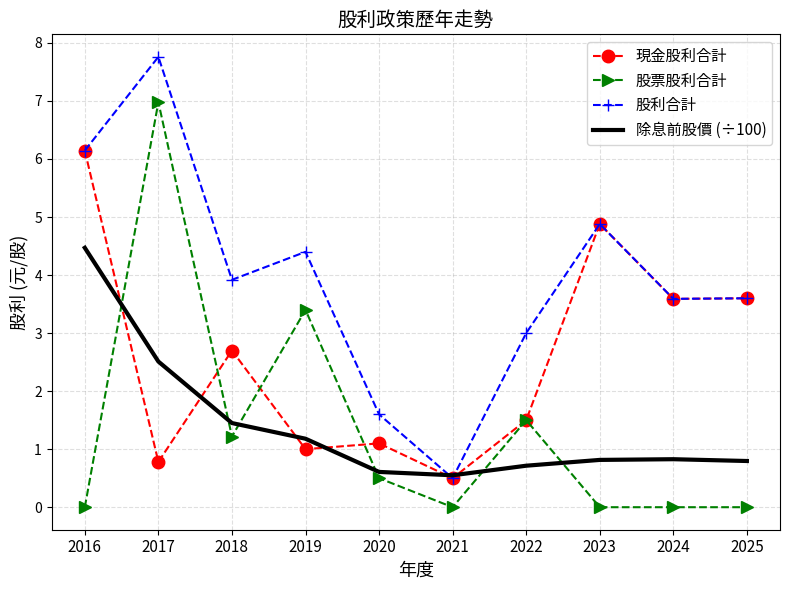

List the series in order of their peak value, highest first.

股利合計, 股票股利合計, 現金股利合計, 除息前股價 (÷100)